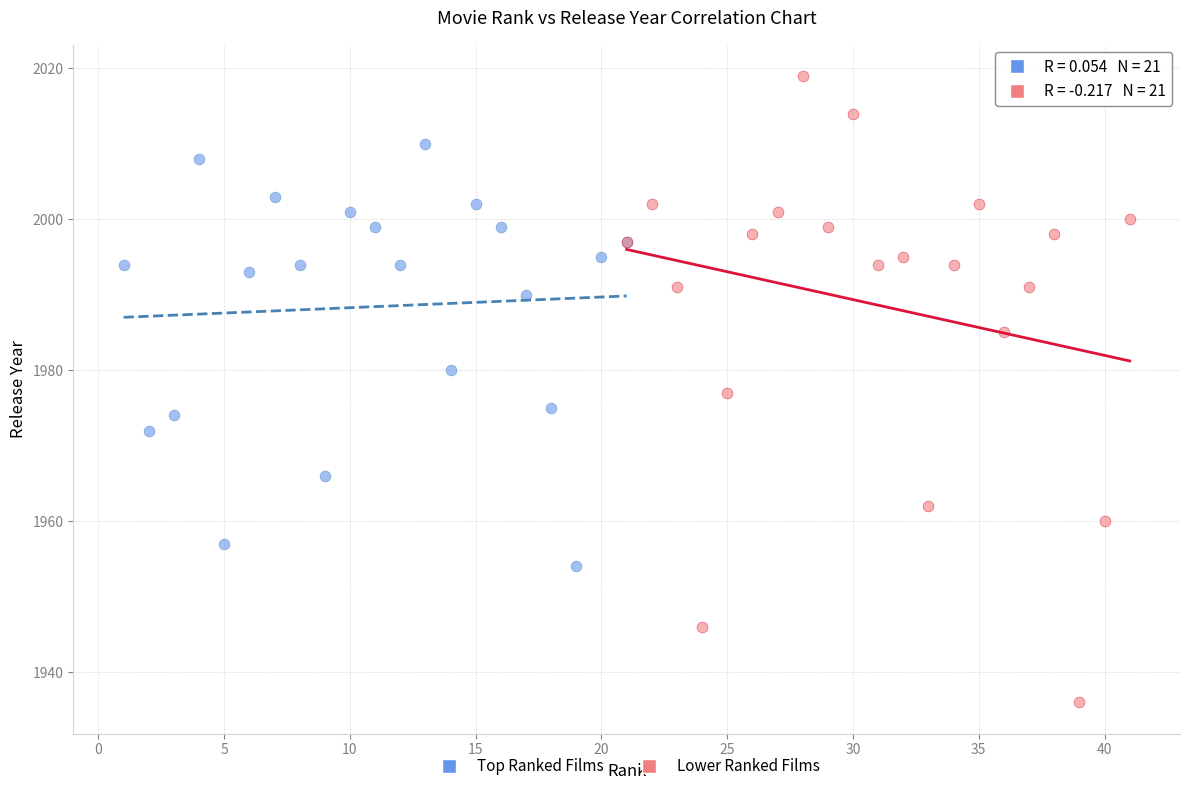

Which series reaches the minimum Y coordinate?

Lower Ranked Films